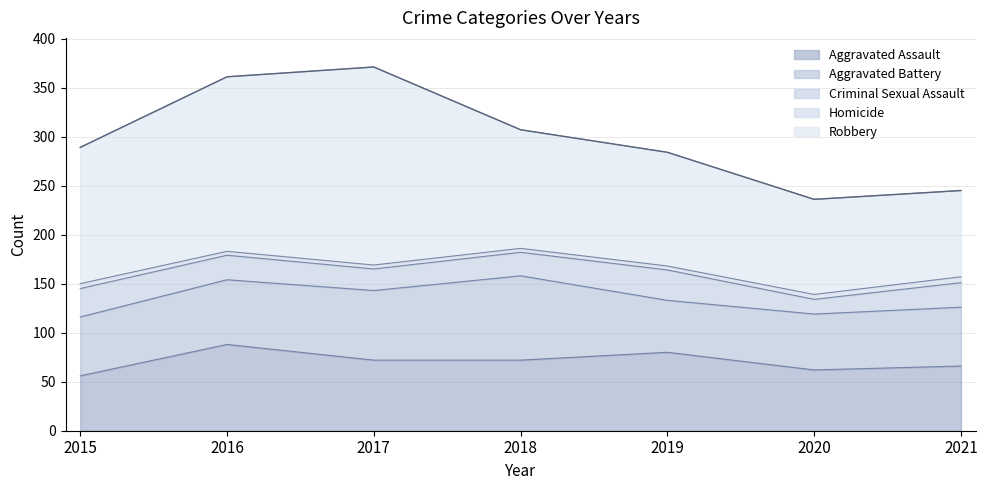

Is the value of Criminal Sexual Assault at 2016 greater than the value of Robbery at 2019?

No